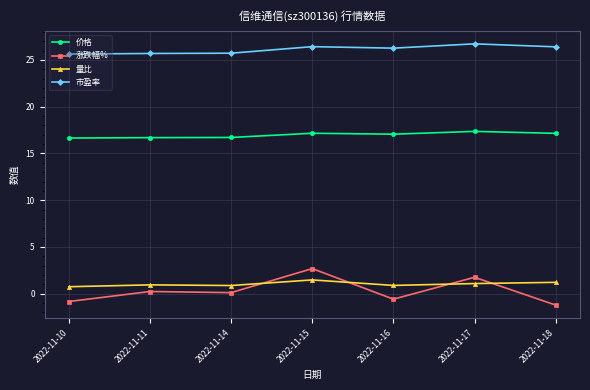

True or false: 涨跌幅% and 市盈率 intersect in this chart.

False